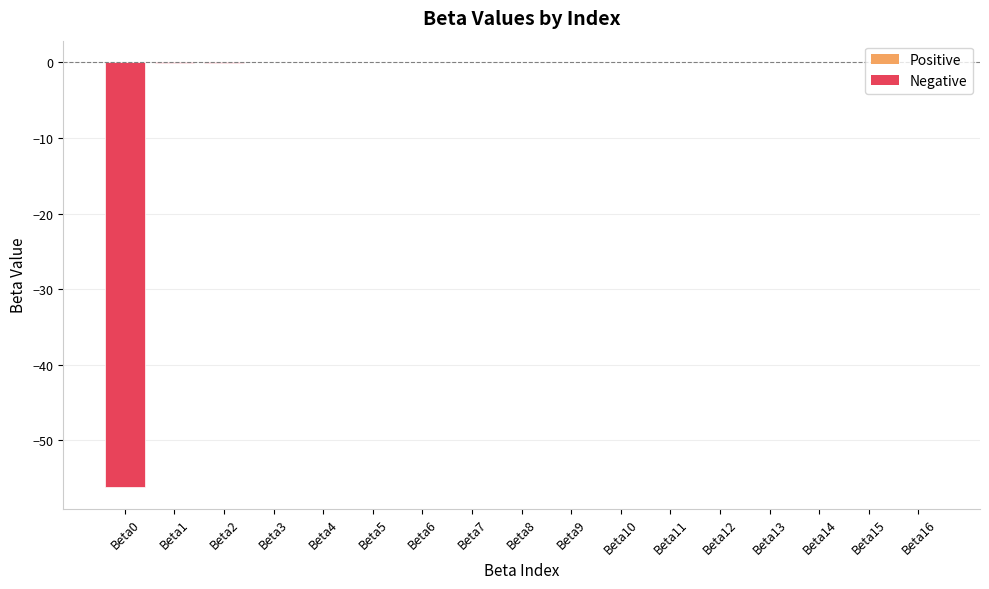

The chart shows a value of -56.2 at Beta0. True or false?

True